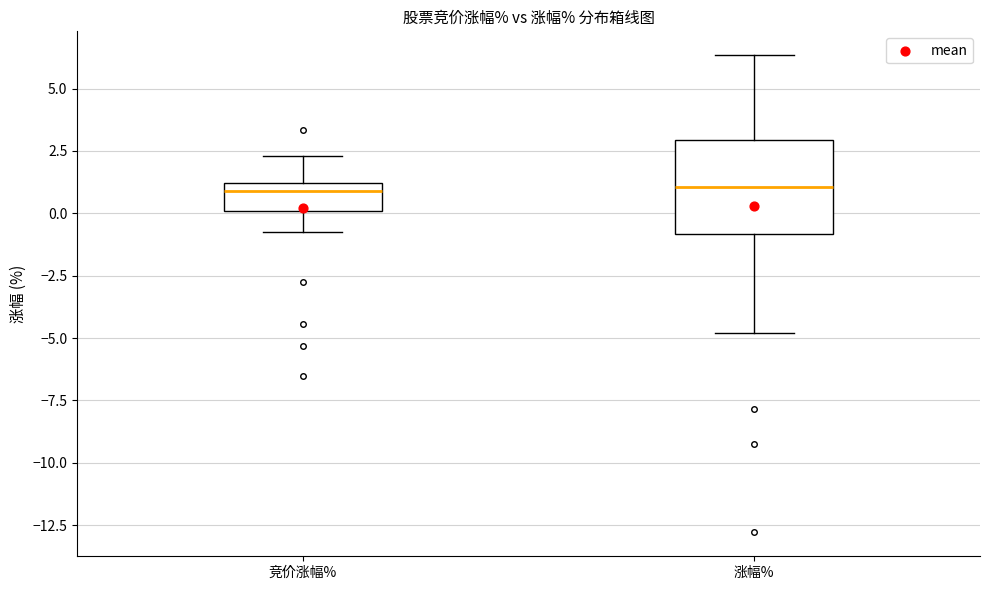

Reading left to right, read every box against the y-axis: the position of its median line, the range the box covers, and the ends of its whiskers. The values are not printed on the chart, so give them approximately, as read against the axis.

竞价涨幅%: median 1.0 (just below the box's upper edge), box 0.0 to 1.0, whiskers -0.5 to 2.5
涨幅%: median 1.0, box -1.0 to 3.0, whiskers -5.0 to 6.5